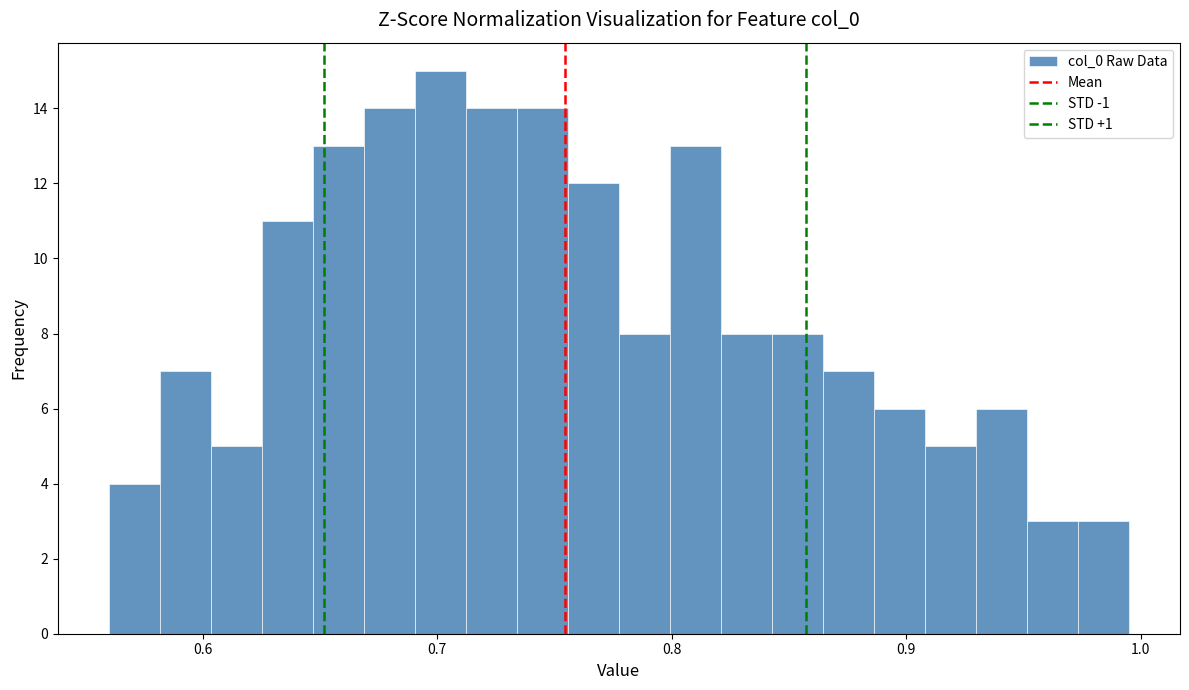

Read against the x-axis, roughly where is the centre of the tallest bar?

0.70